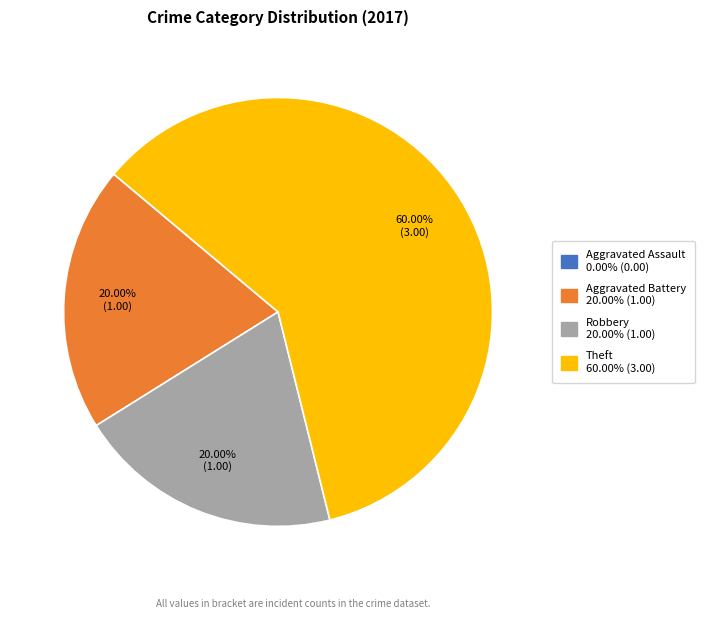

To the nearest percent, what is the difference between the largest and smallest slice percentages?

60%